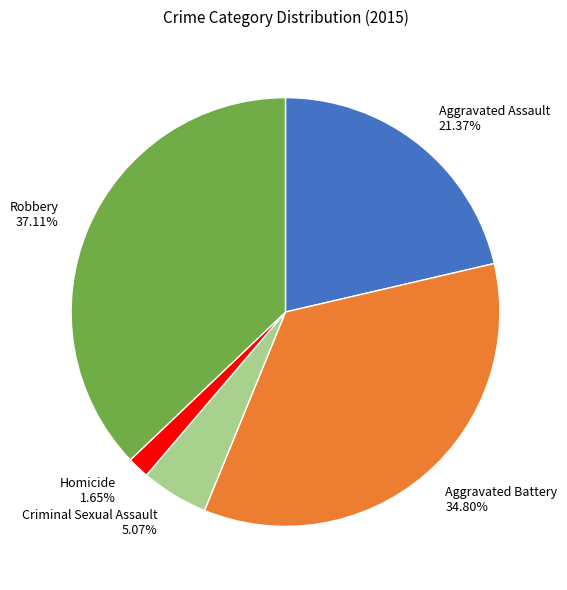

Count the number of slices in the pie.

5